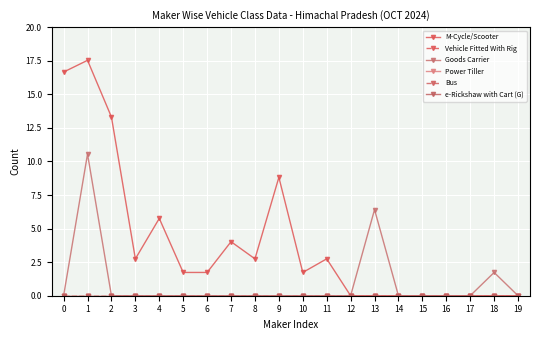

Does the chart have visible grid lines?

Yes